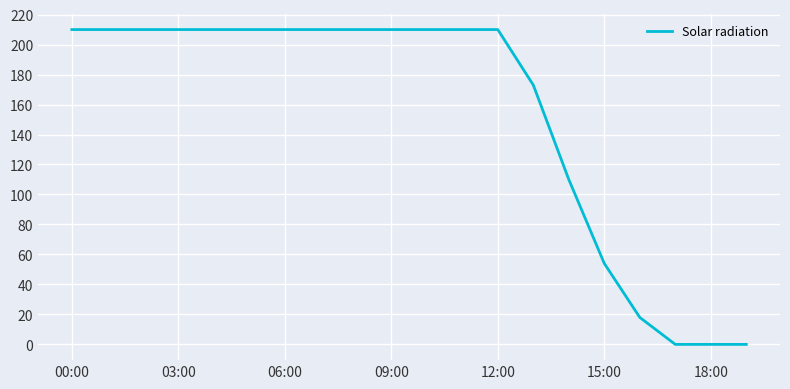

What is the average value?

154